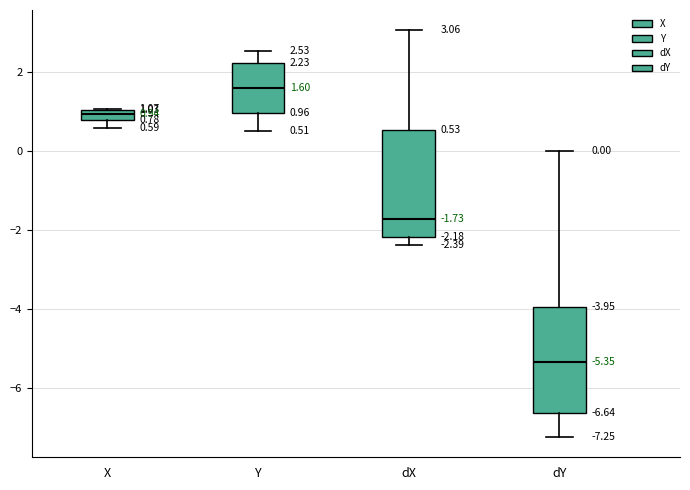

Which box's median line is the lowest?

dY